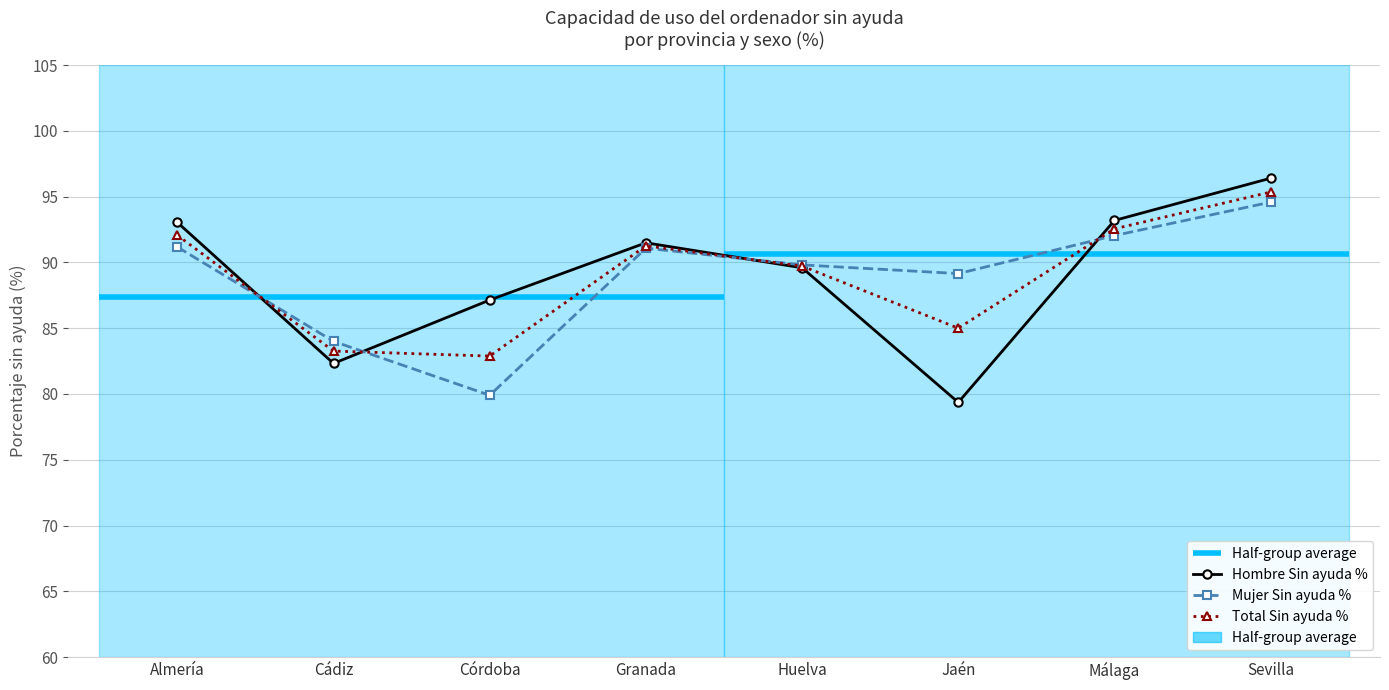

How many interior local valleys does the Total Sin ayuda % series have?

2